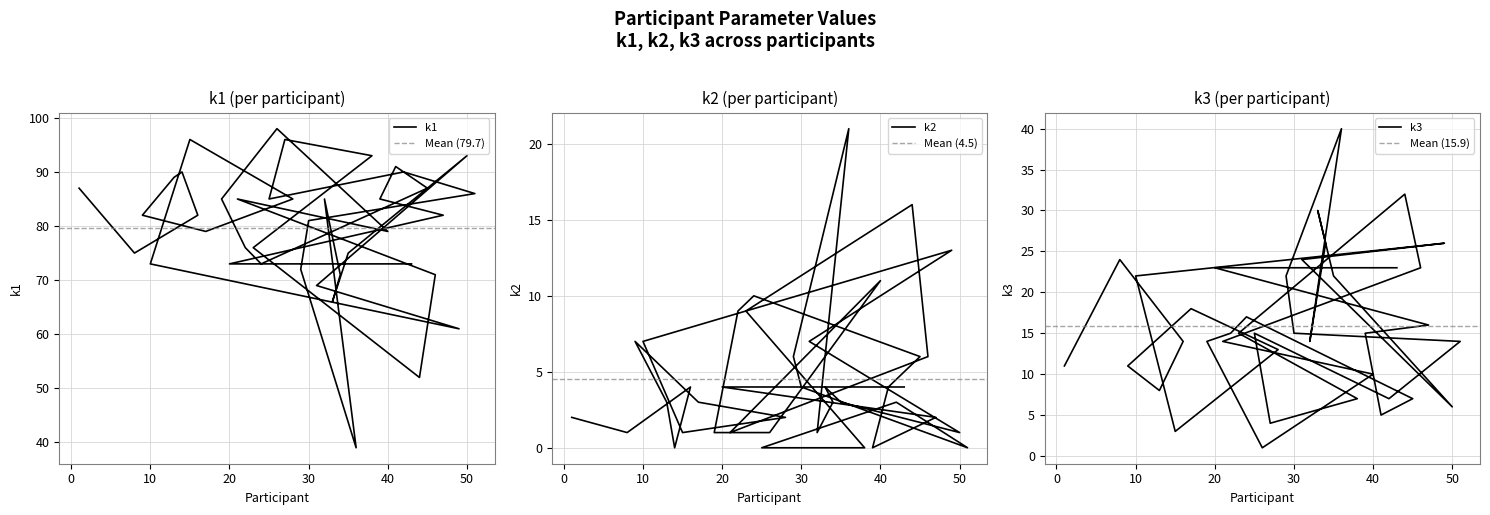

How many lines are shown in the chart?

3